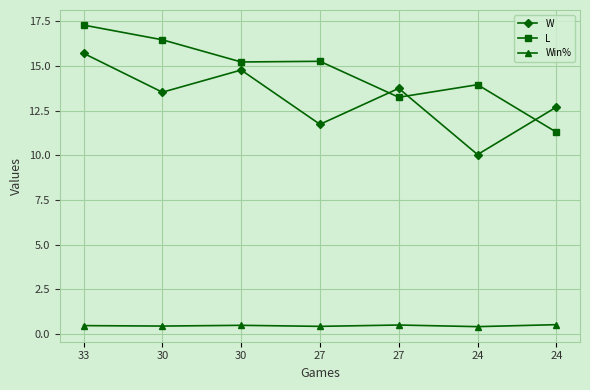

How many categories are shown in the chart?

7